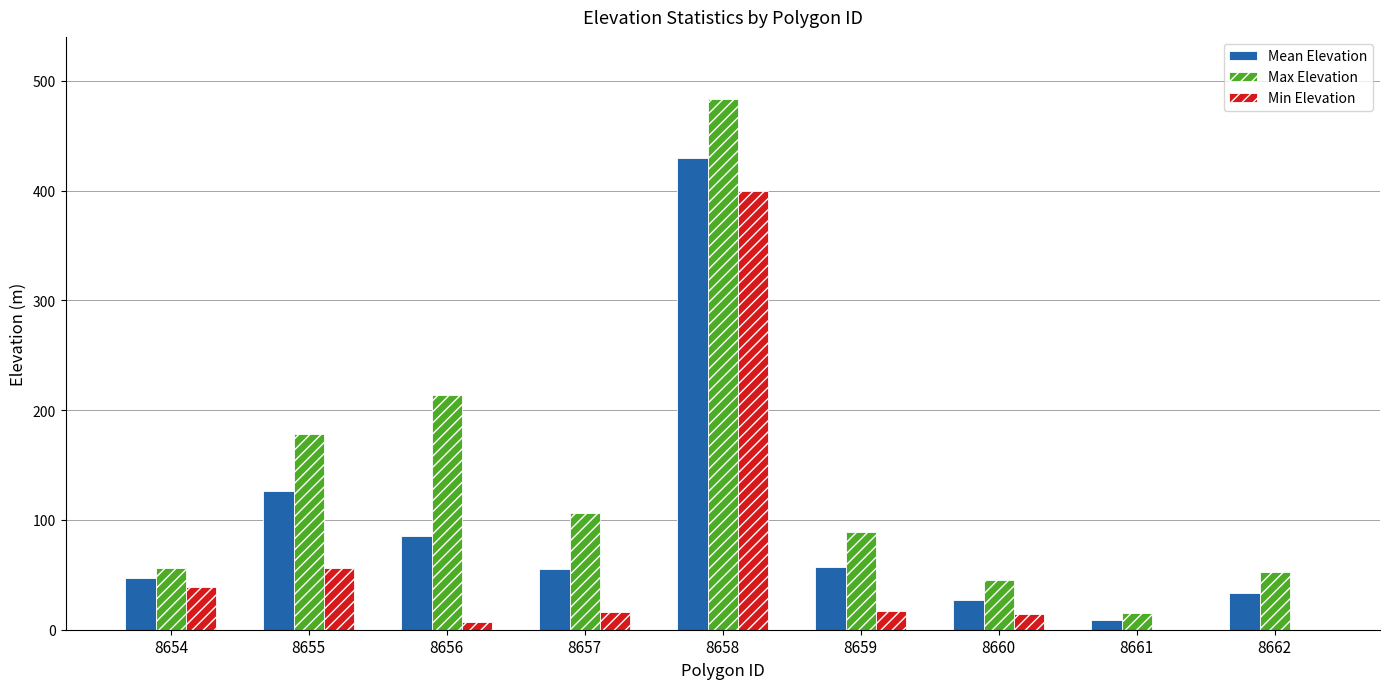

Are the bars horizontal?

No